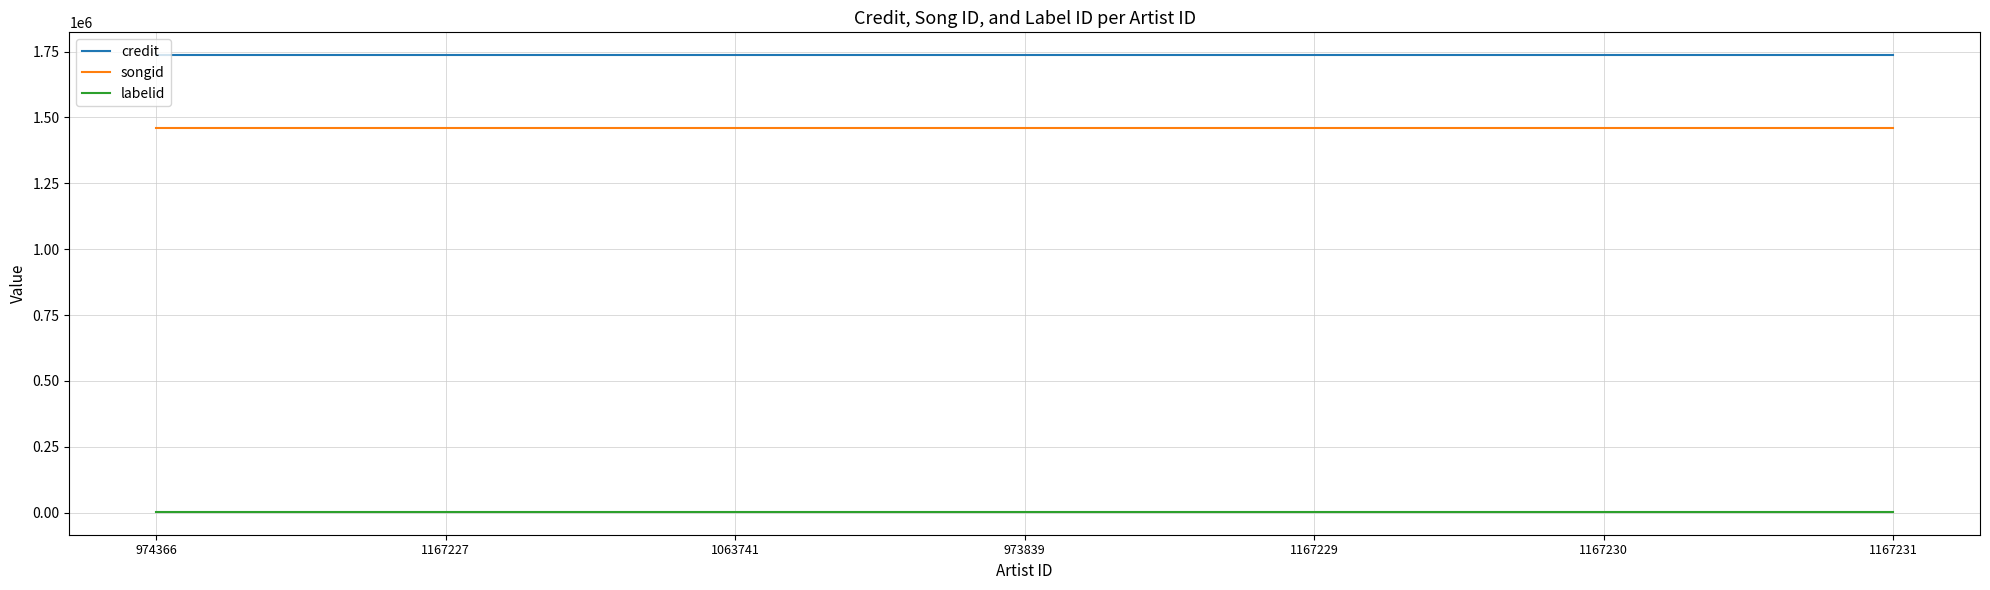

True or false: credit has a value of 2933571 at 1167231.

False